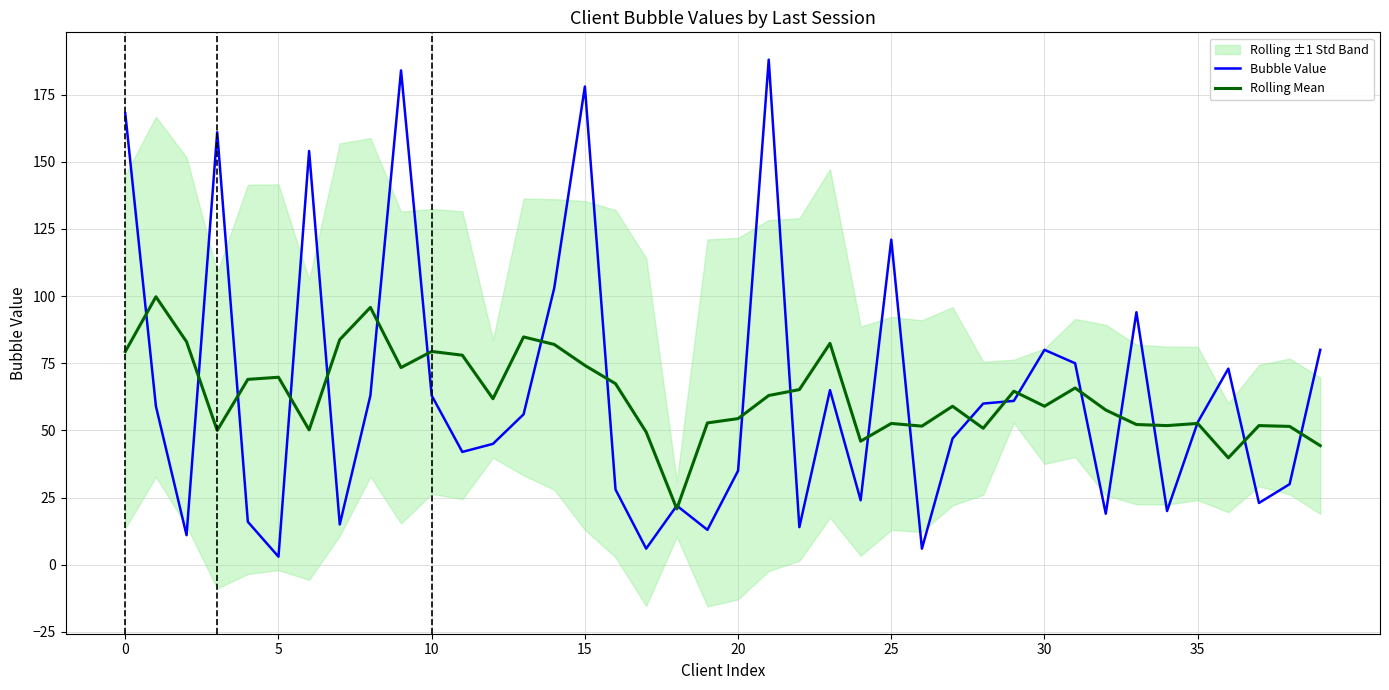

What is the difference between the maximum and minimum values in the Bubble Value series?

185.0